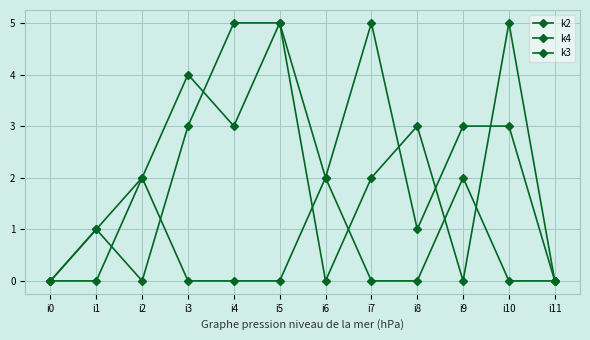

True or false: k2 and k3 cross at least once.

False